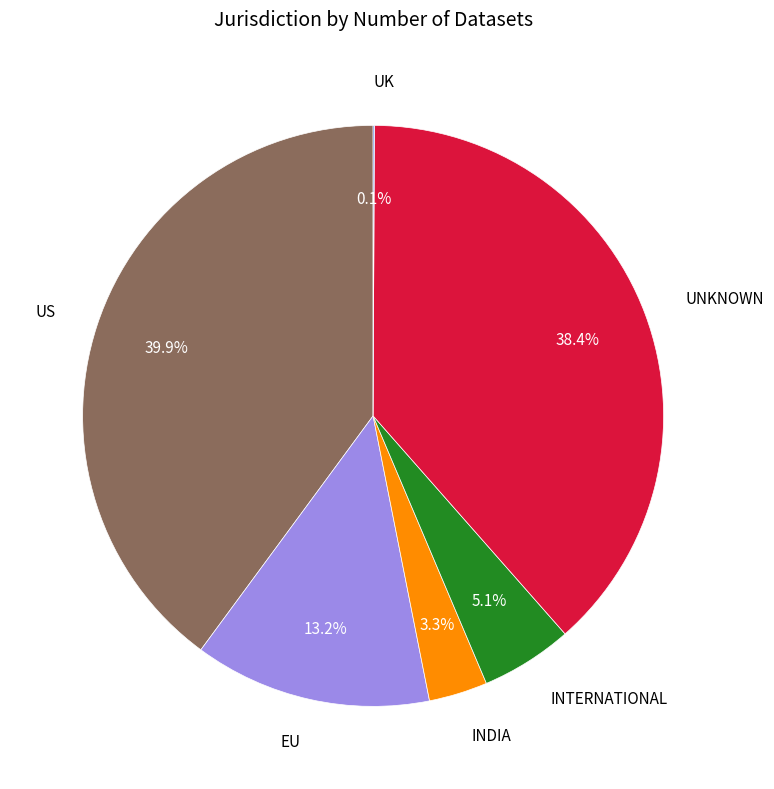

How much of the chart is everything except US?

60.1%